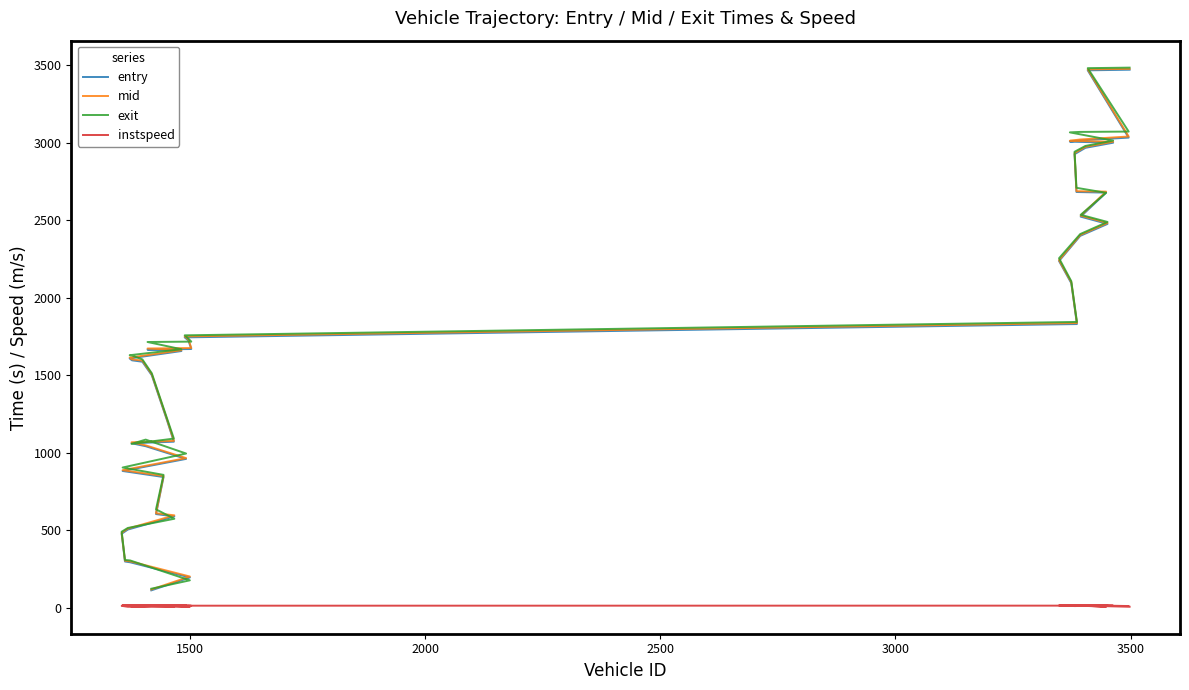

What is the value of the exit point at the 37th from the left?

3068.7